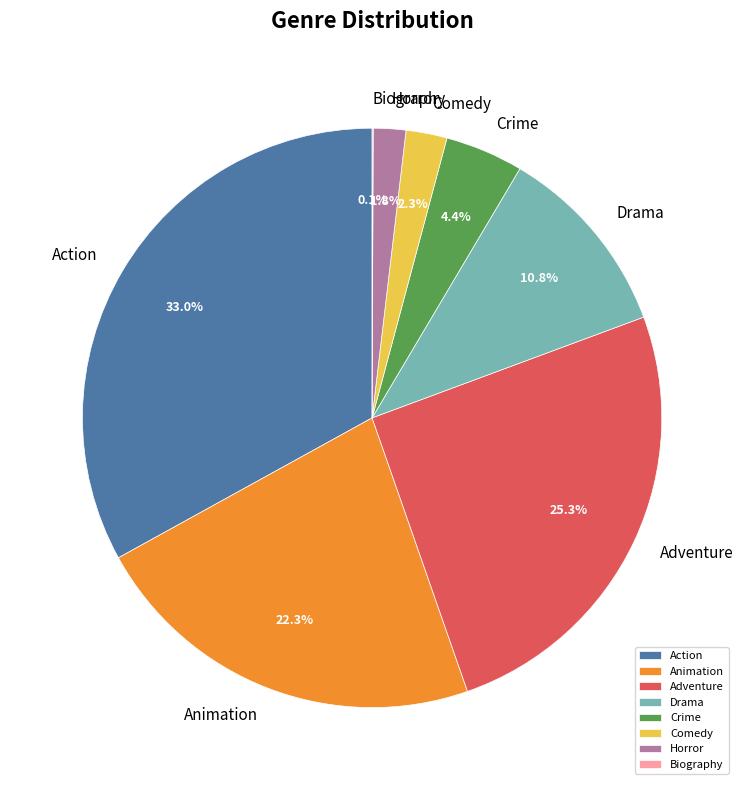

Does Drama represent more than half of the total?

No